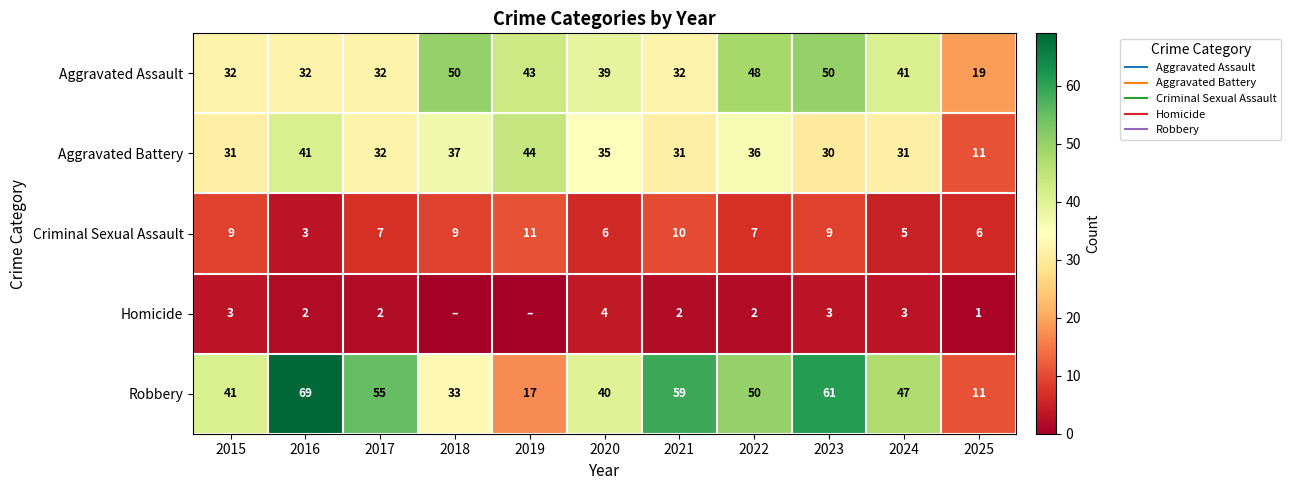

At which label does Criminal Sexual Assault first exceed 7?

2015